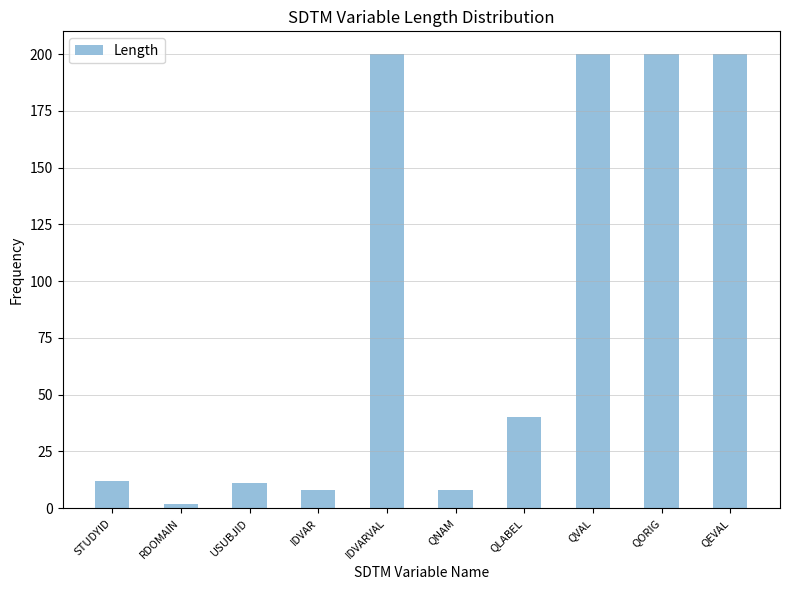

The chart shows a value of 101 at QVAL. True or false?

False